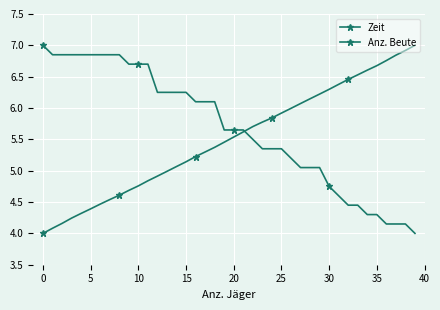

Does the chart have visible grid lines?

Yes